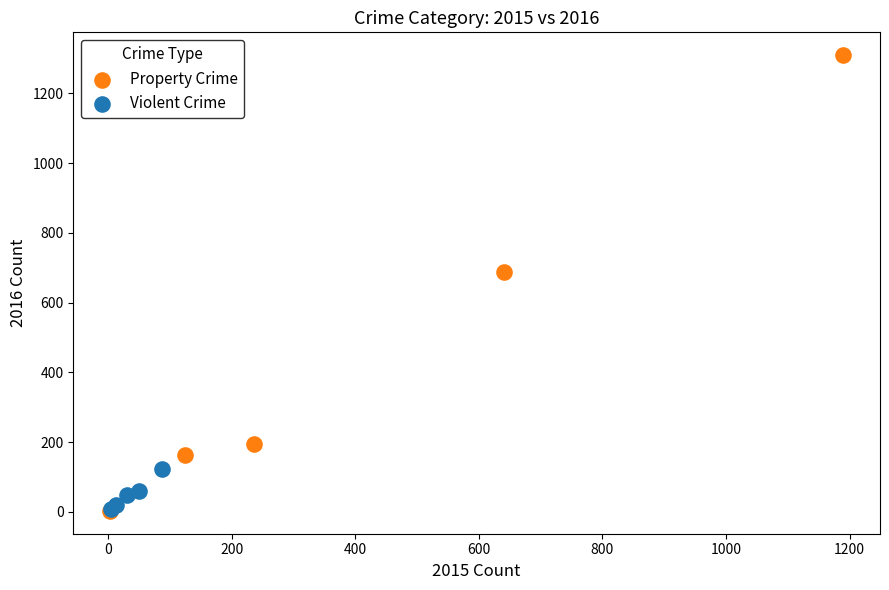

Which series contains the highest Y value?

Property Crime